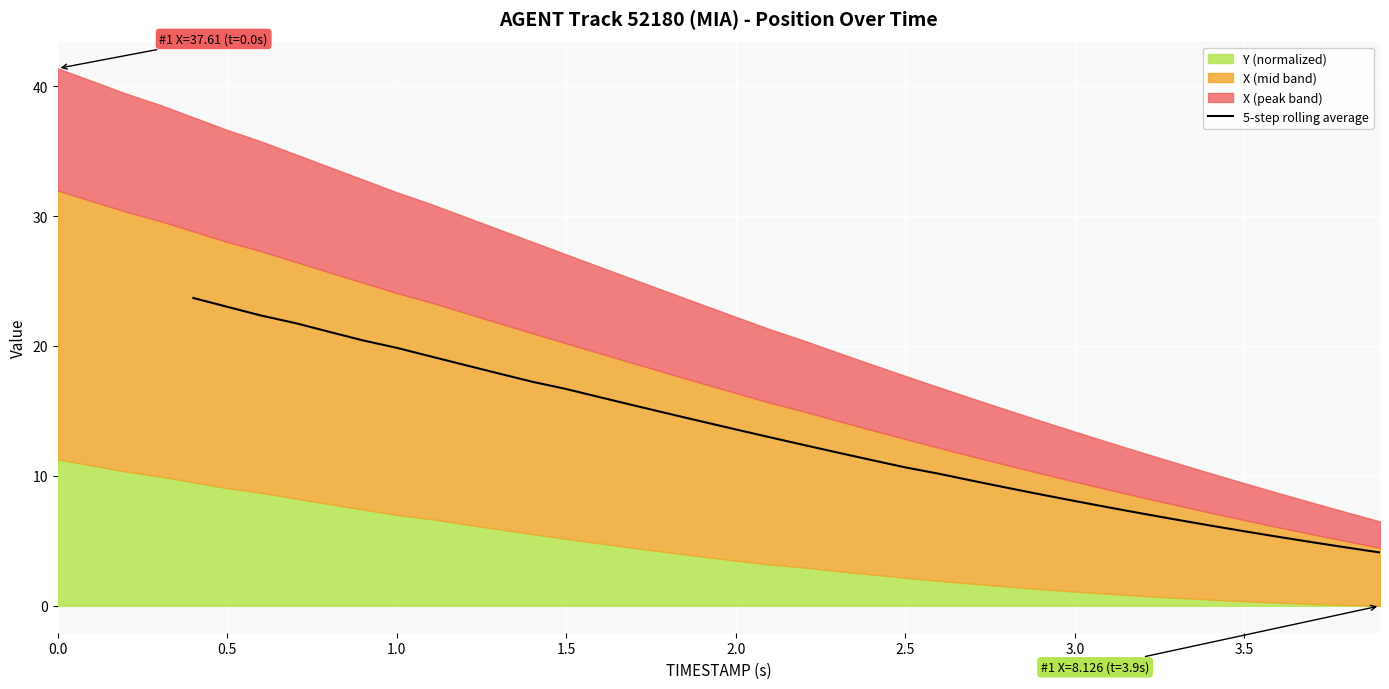

The value of 5-step rolling average at 3.0 is 8.1. True or false?

True